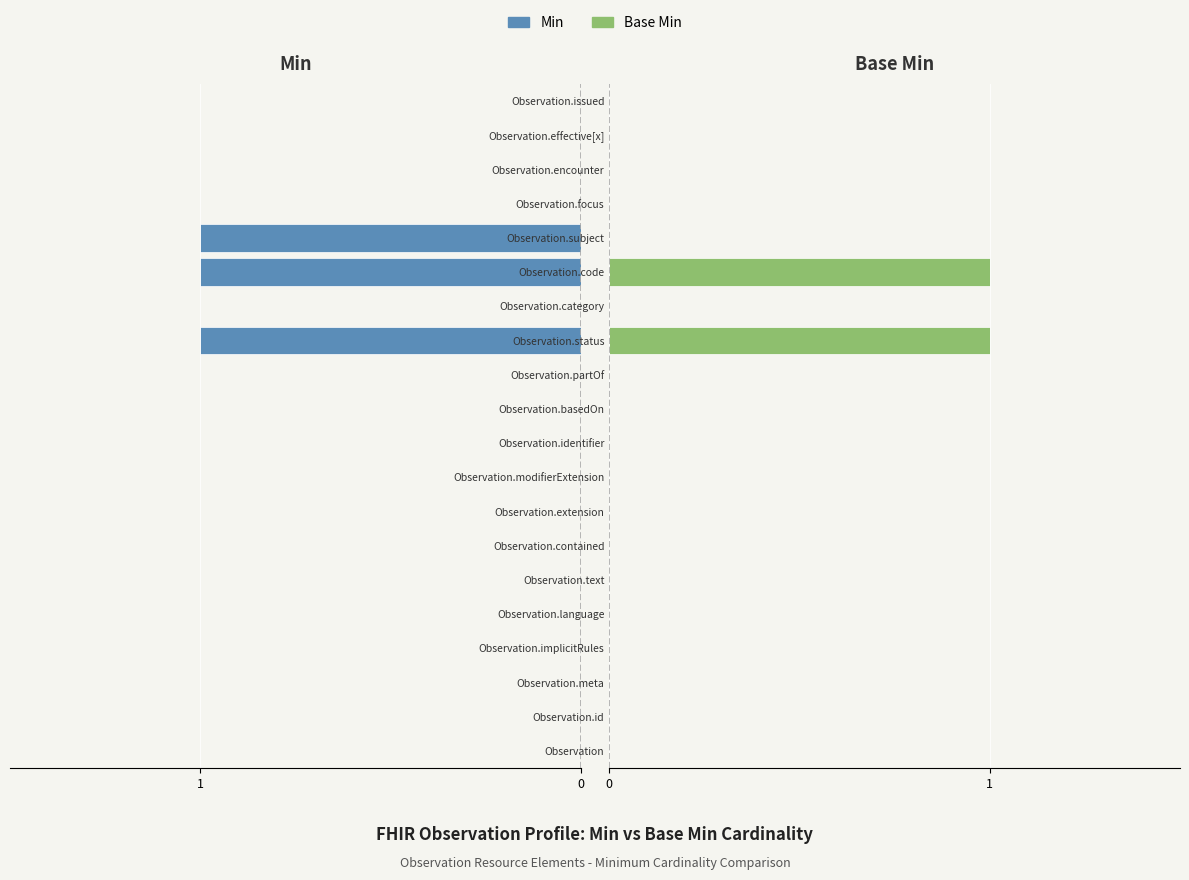

Between Observation.subject and Observation.focus, which series saw the biggest shift?

Min